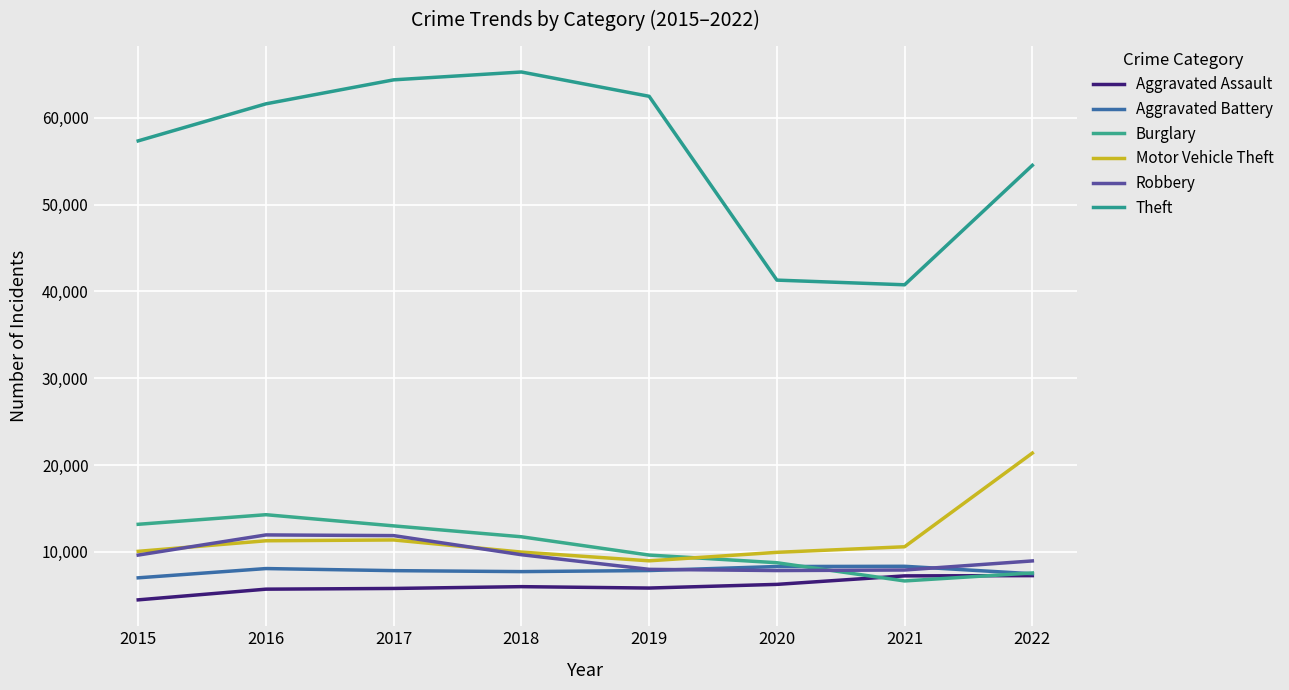

At which label does Theft reach its minimum?

2021